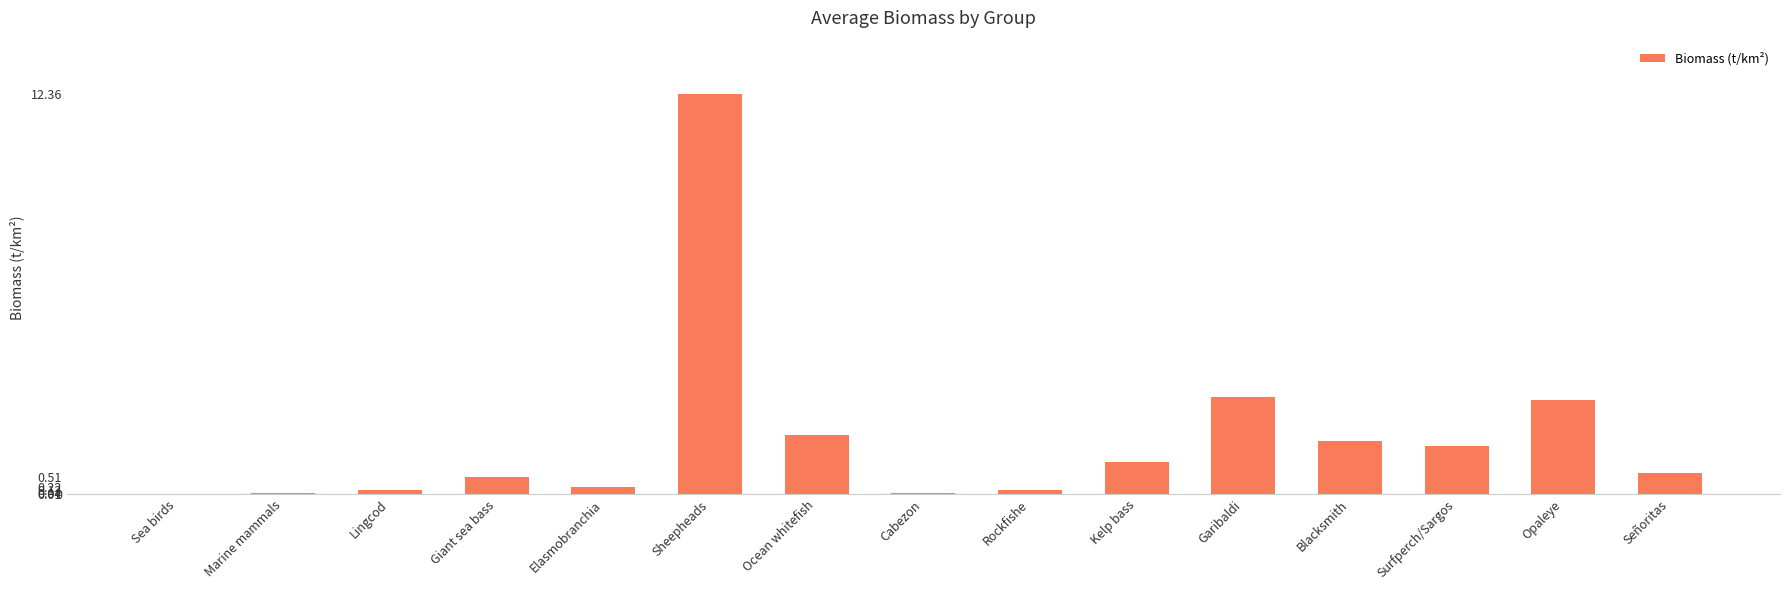

What is the sum of the values at Giant sea bass and Sheepheads?

12.9